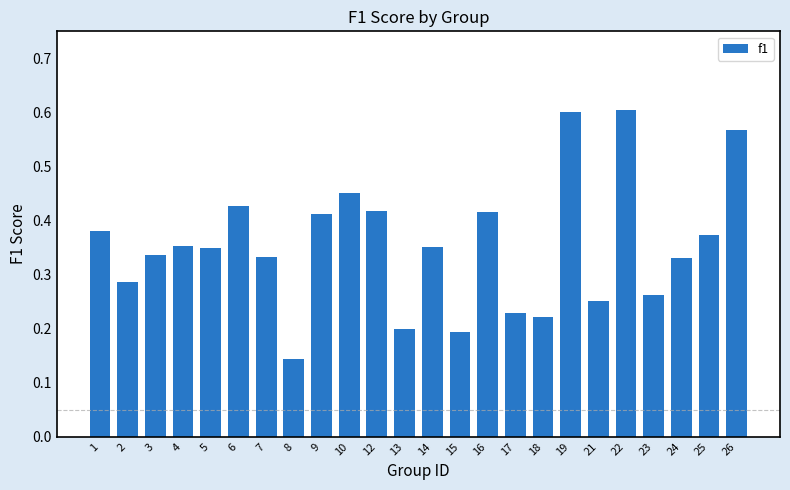

Which has a higher value, 13 or 24?

24